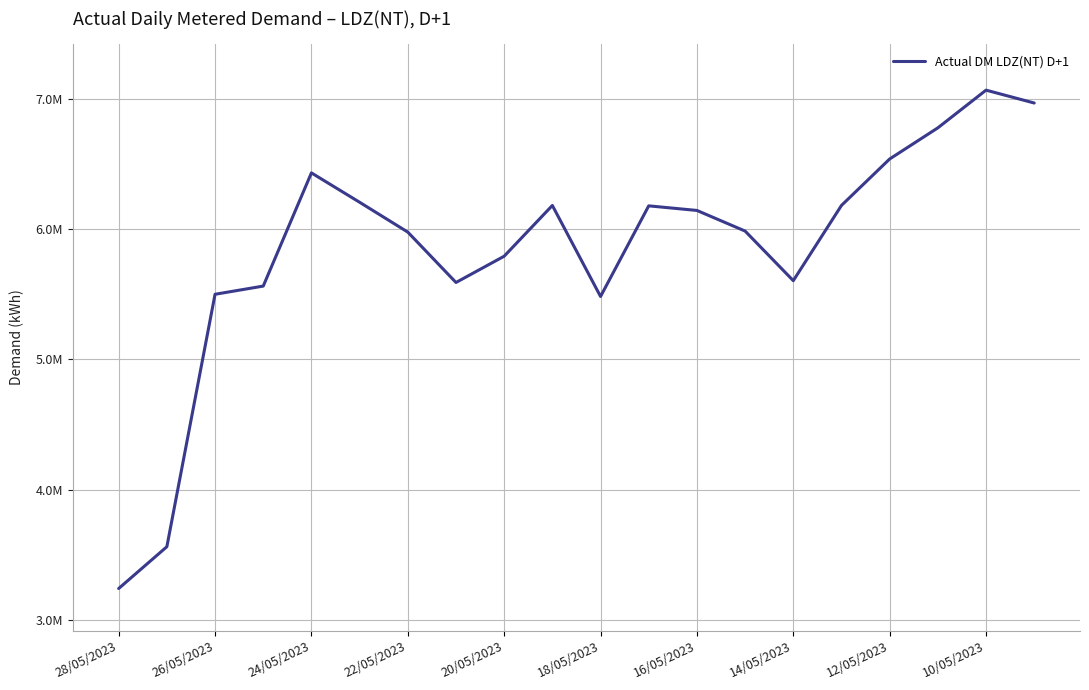

What is the value of the 19th point from the left?

7068853